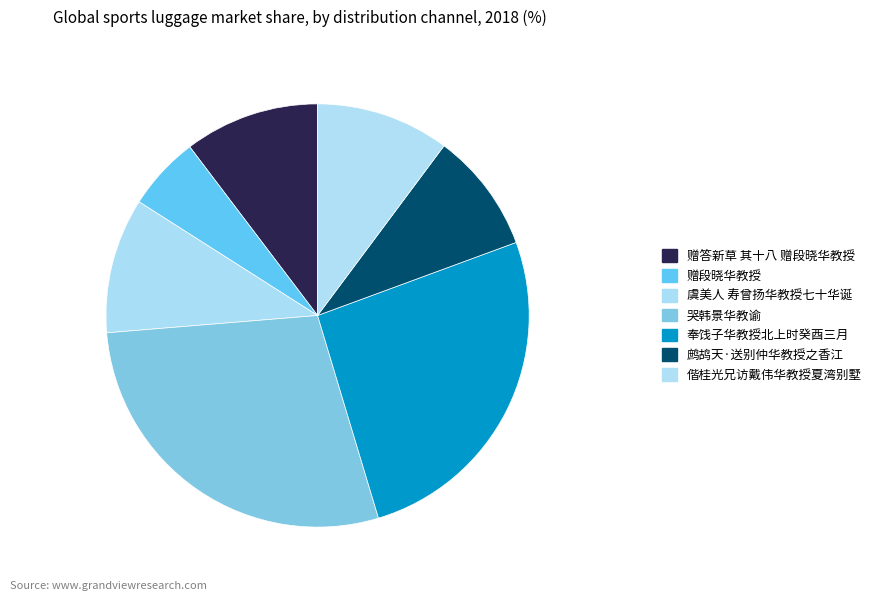

Between 虞美人 寿曾扬华教授七十华诞 and 哭韩景华教谕, which is larger?

哭韩景华教谕